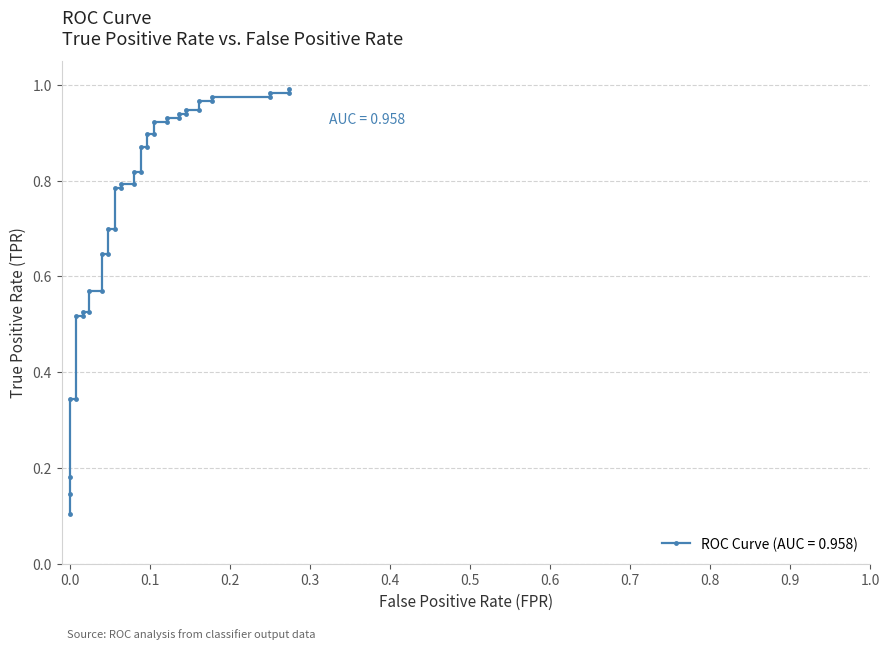

What is the maximum value shown in the chart?

1.0